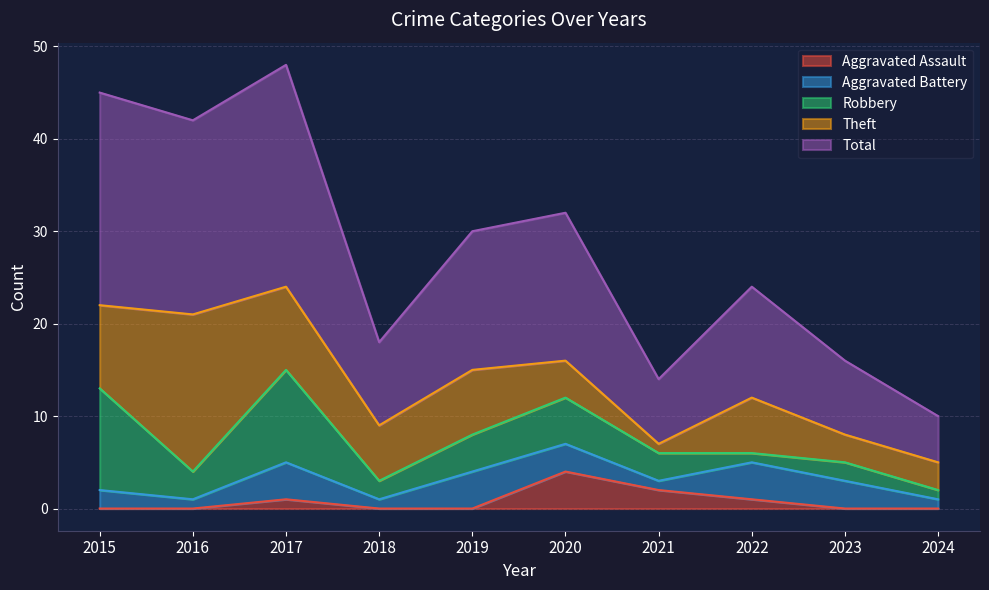

How many lines are shown in the chart?

5